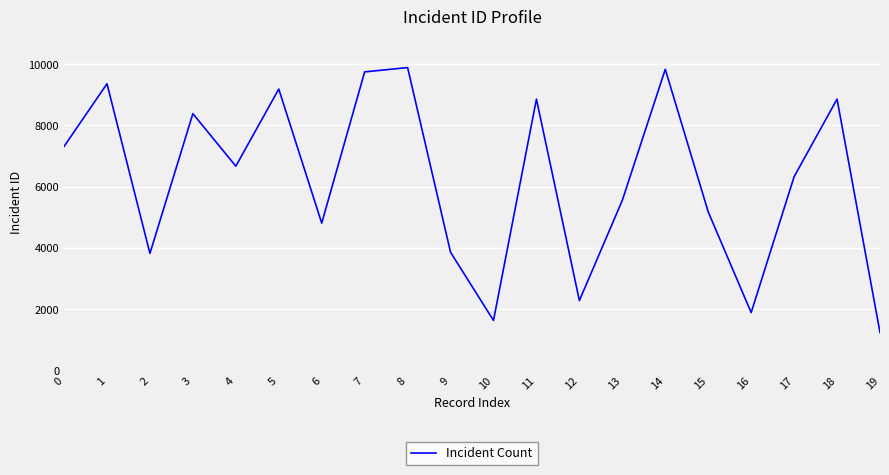

What is the difference between the values at 11 and 17?

2535